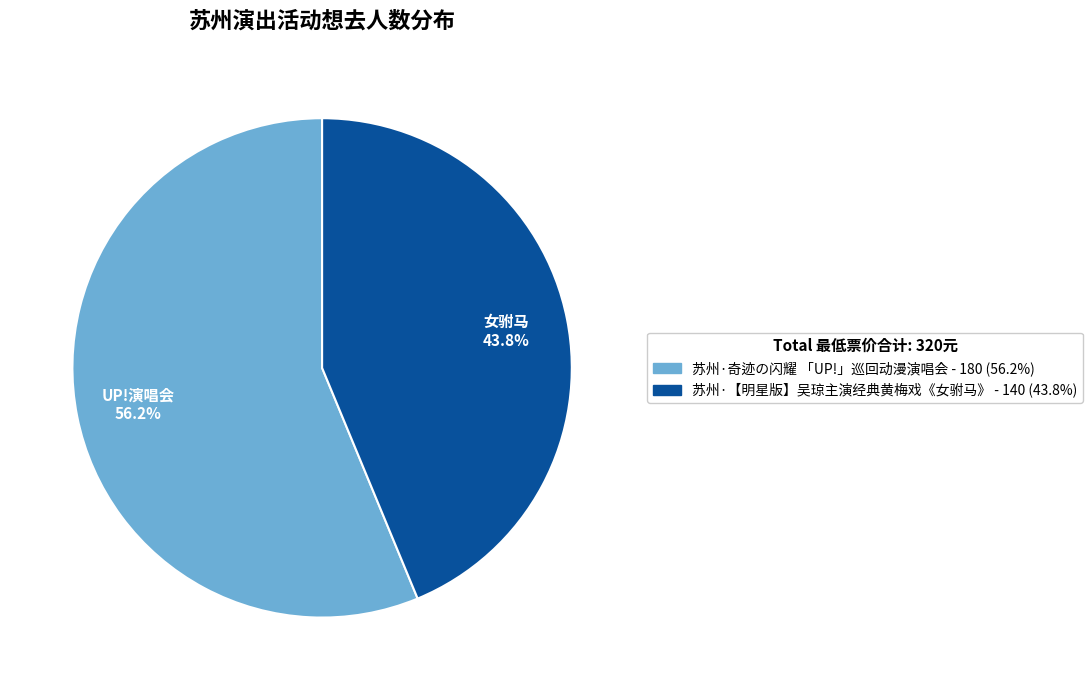

Which slice is the smallest?

苏州·【明星版】吴琼主演经典黄梅戏《女驸马》